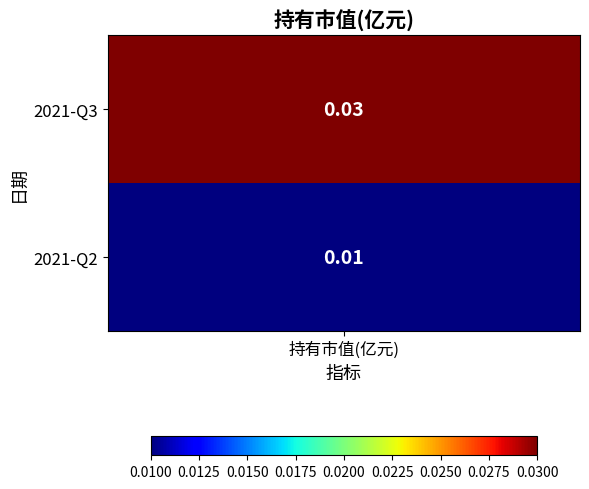

List the labels in order of value, largest first.

2021-Q3, 2021-Q2